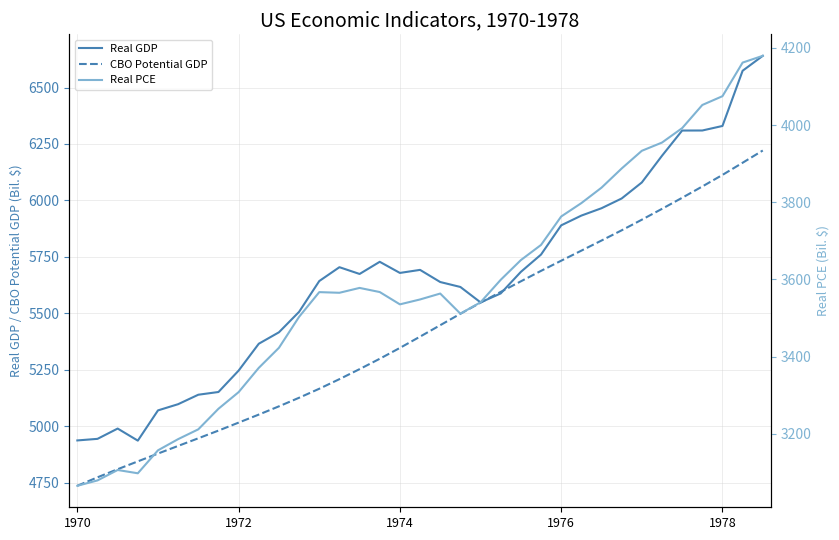

The value of CBO Potential GDP at 1978 is 1401.4. True or false?

False